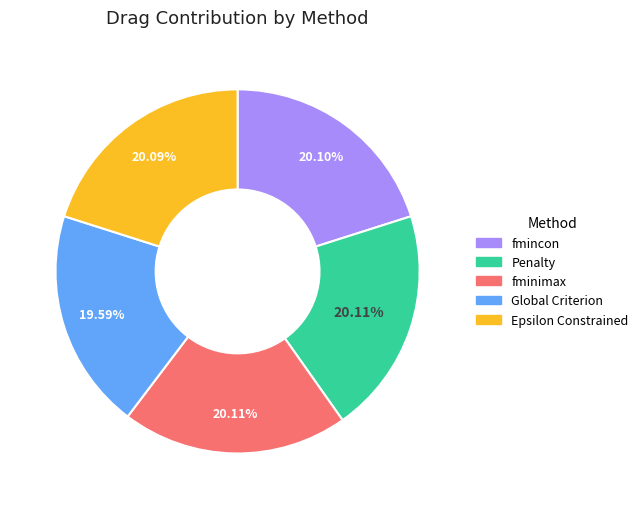

Is it true that fminimax is 20% of the pie?

True